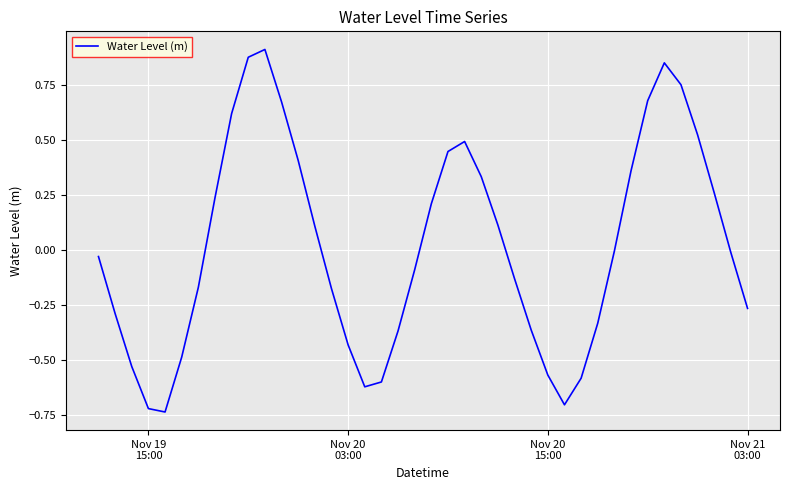

What is the difference between the maximum and minimum values?

1.6